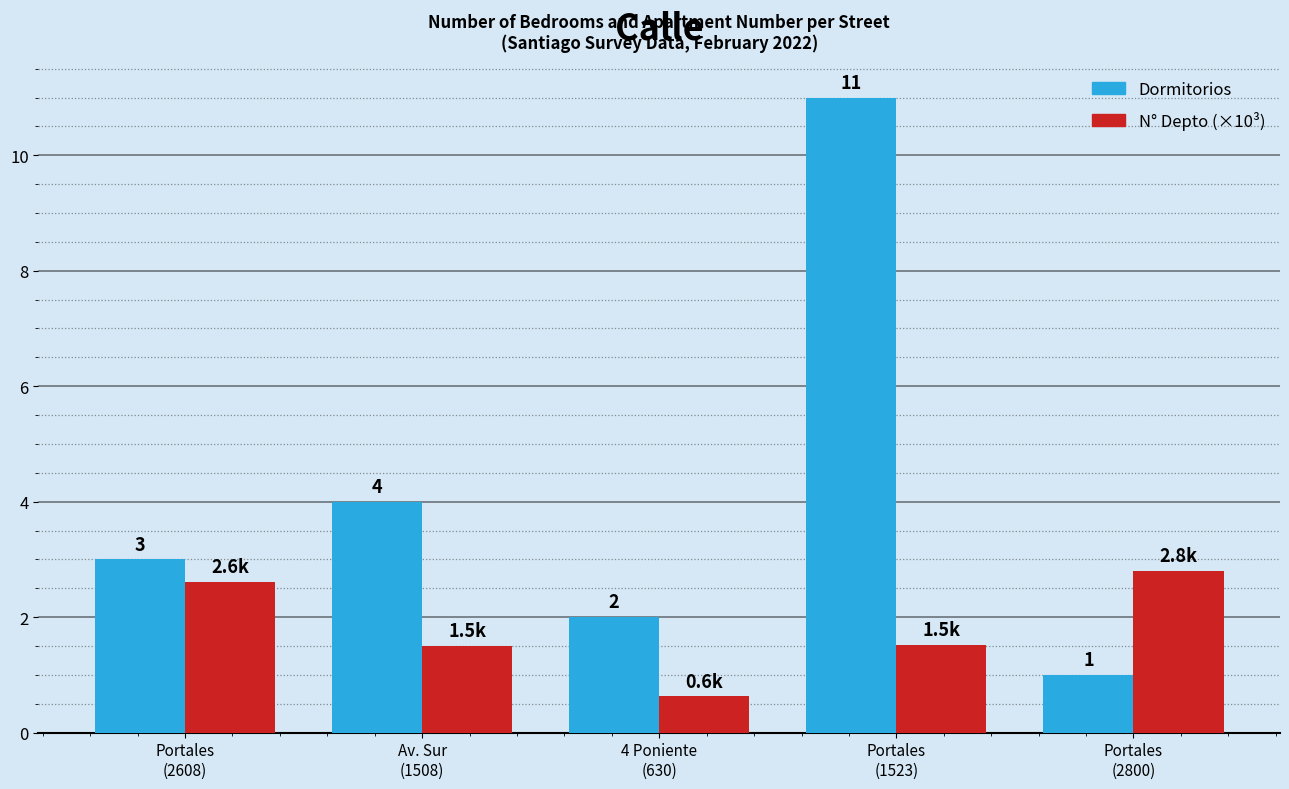

Which series changed the most between Portales
(2608) and Portales
(2800)?

Dormitorios